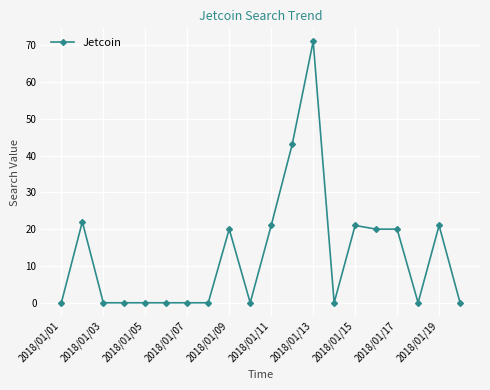

What is the average value?

13